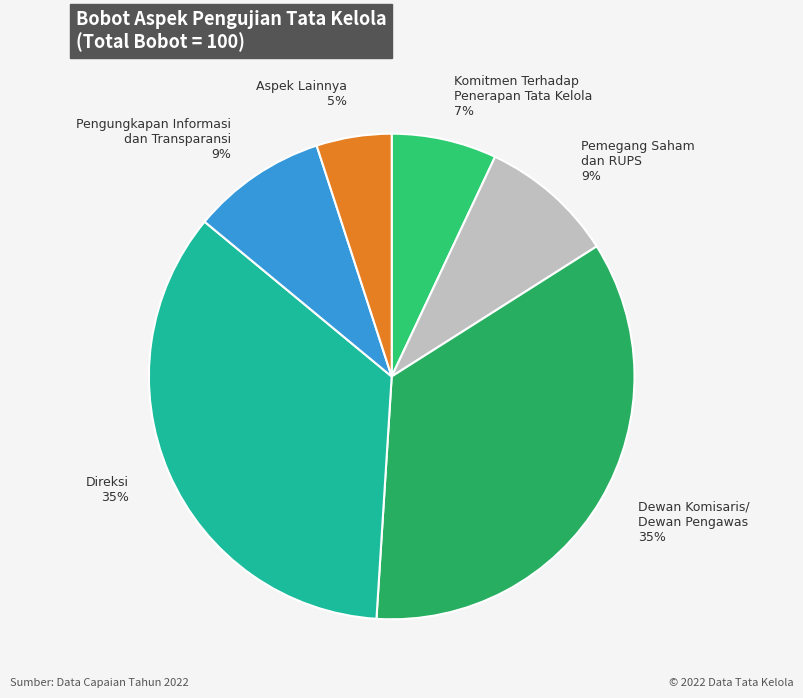

Is there a majority slice in this chart?

No